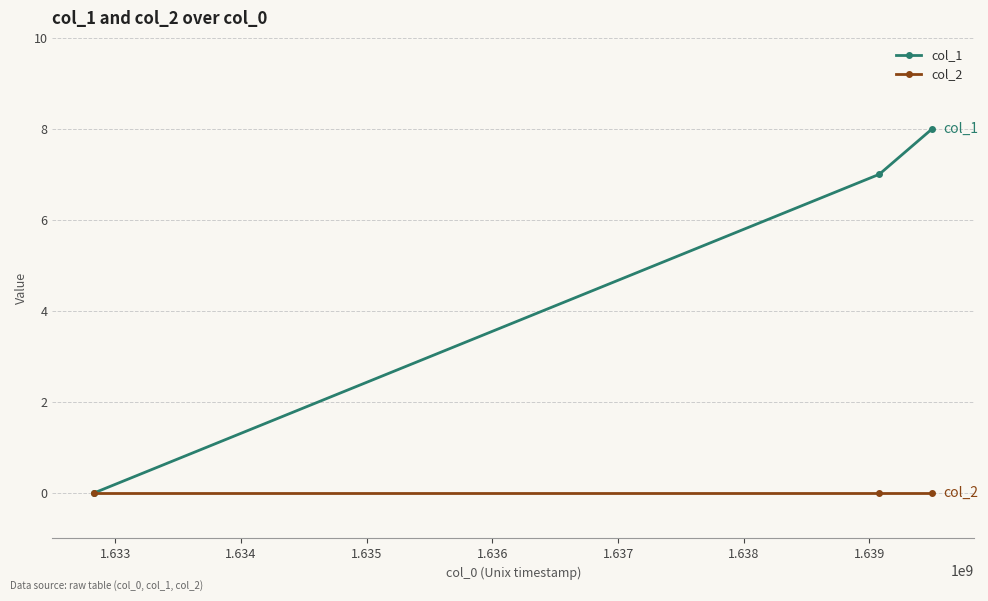

Which series has the widest spread of values?

col_1